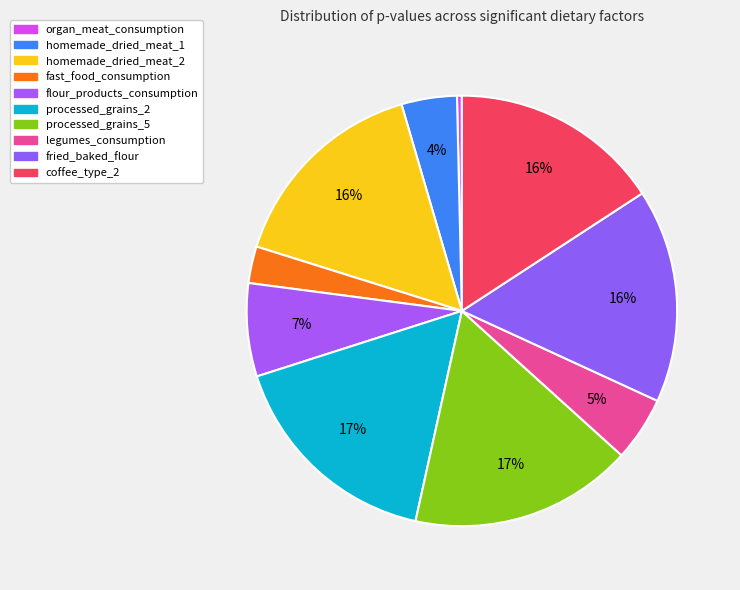

How many segments does this pie chart have?

10